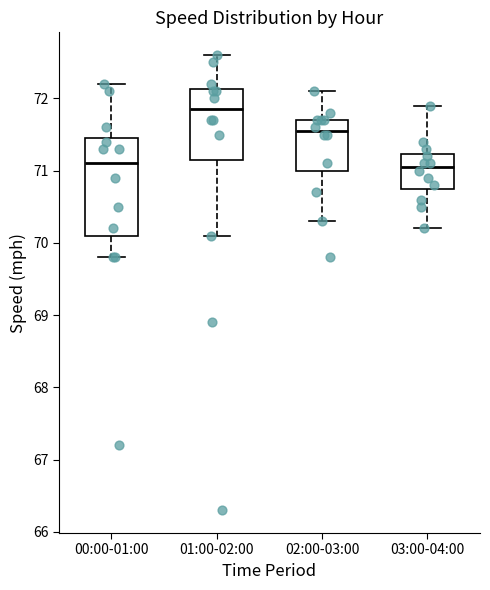

Reading left to right, transcribe this box plot: for each box, give where its median line is, the range the box spans, and where its two whiskers end, as read against the y-axis. The values are not printed on the chart, so give them approximately, as read against the axis.

00:00-01:00: median 71.1, box 70.1 to 71.5, whiskers 69.8 to 72.2
01:00-02:00: median 71.9, box 71.2 to 72.1, whiskers 70.1 to 72.6
02:00-03:00: median 71.6, box 71.0 to 71.7, whiskers 70.3 to 72.1
03:00-04:00: median 71.1, box 70.8 to 71.2, whiskers 70.2 to 71.9